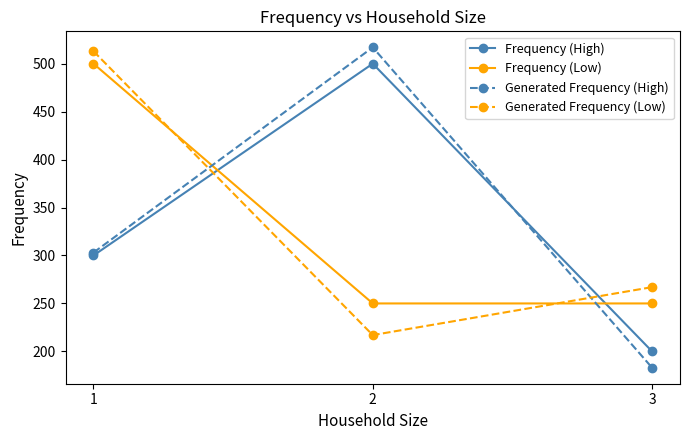

Which series has the largest range (max minus min)?

Generated Frequency (High)